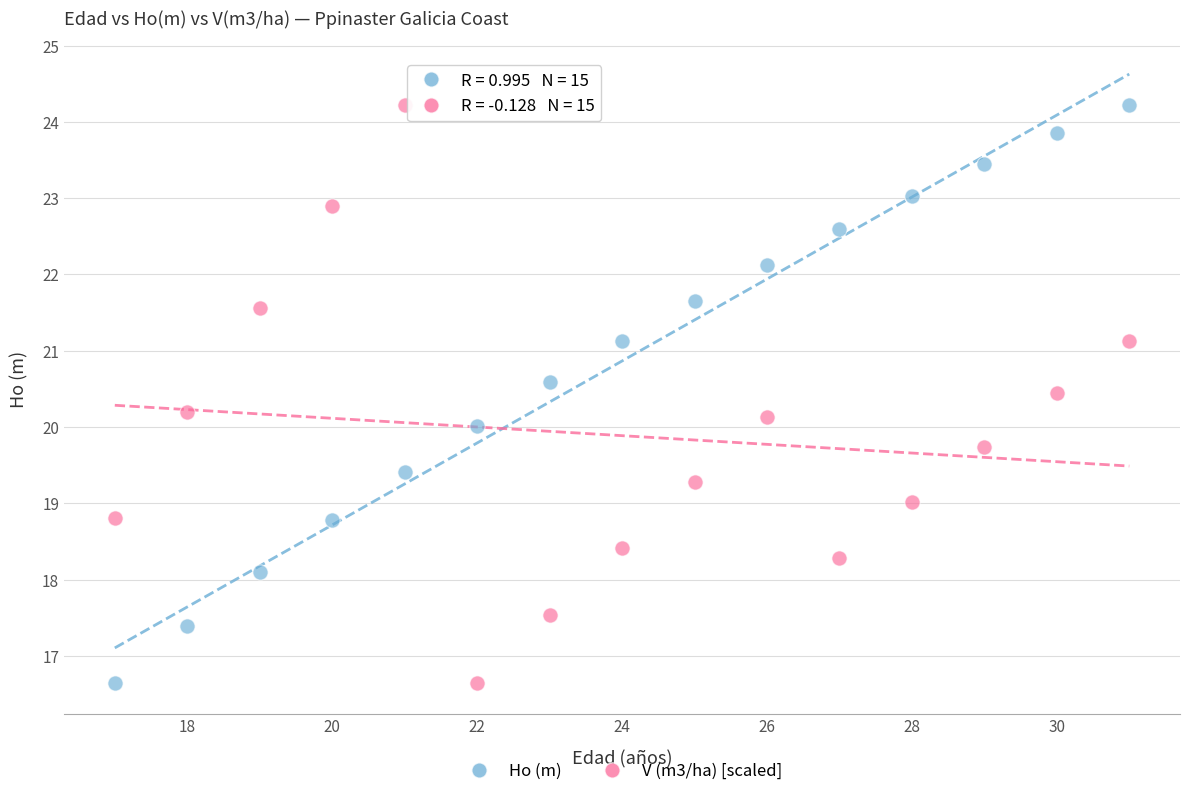

Across all data points, what is the range of Y values (max minus min)?

7.6